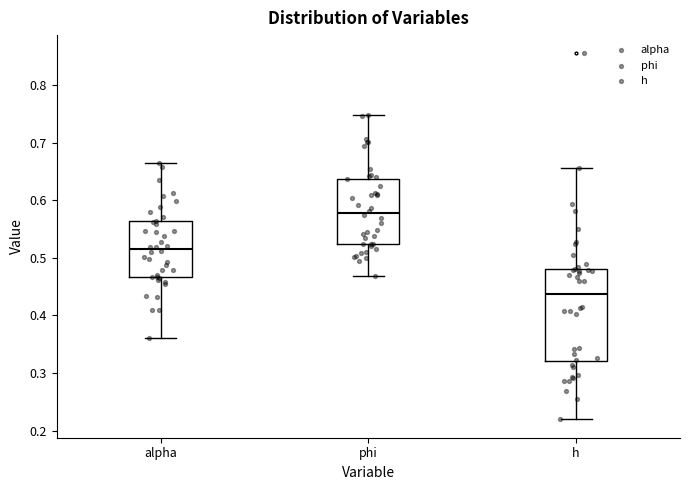

Reading left to right, transcribe this box plot: for each box, give where its median line is, the range the box spans, and where its two whiskers end, as read against the y-axis. The values are not printed on the chart, so give them approximately, as read against the axis.

alpha: median 0.52, box 0.47 to 0.56, whiskers 0.36 to 0.66
phi: median 0.58, box 0.52 to 0.64, whiskers 0.47 to 0.75
h: median 0.44, box 0.32 to 0.48, whiskers 0.22 to 0.66